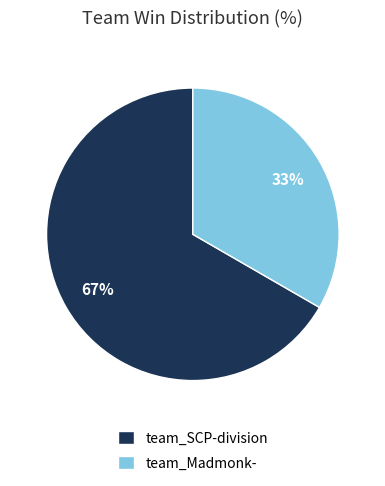

Is there any slice that represents more than half of the pie?

Yes